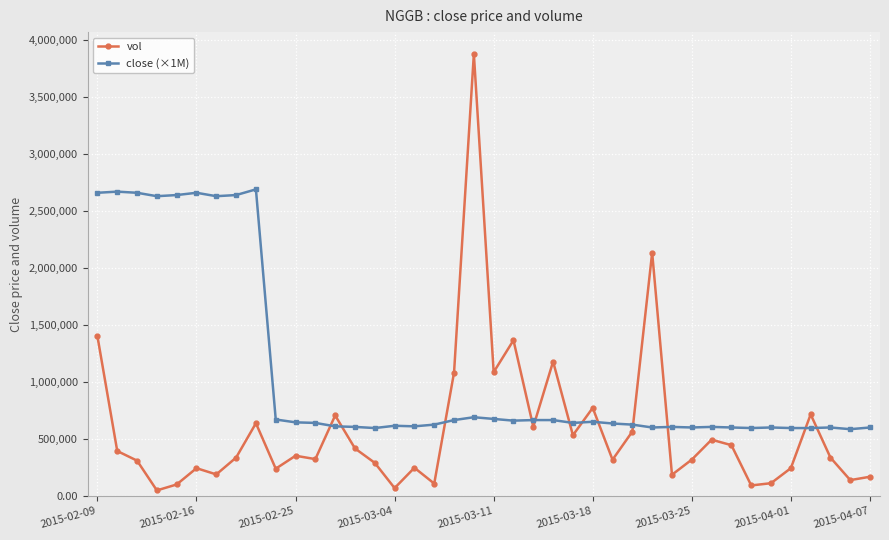

True or false: close (×1M) has more than 2 interior local peaks.

True